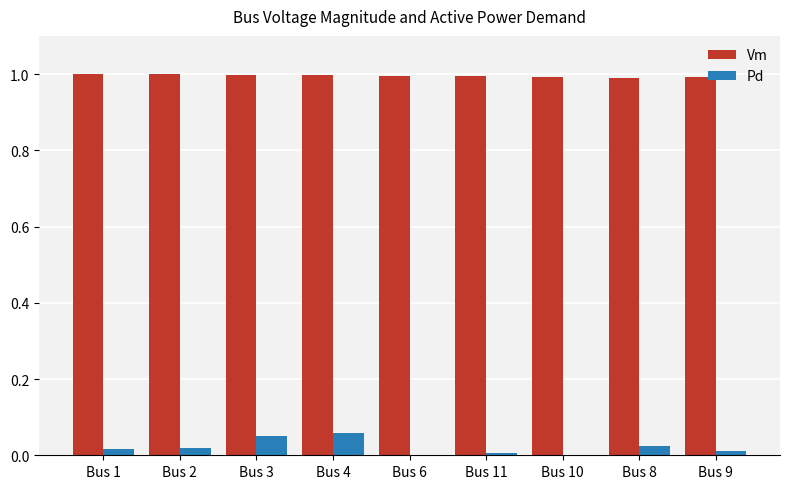

The value of Pd at Bus 3 is 0.0. True or false?

True